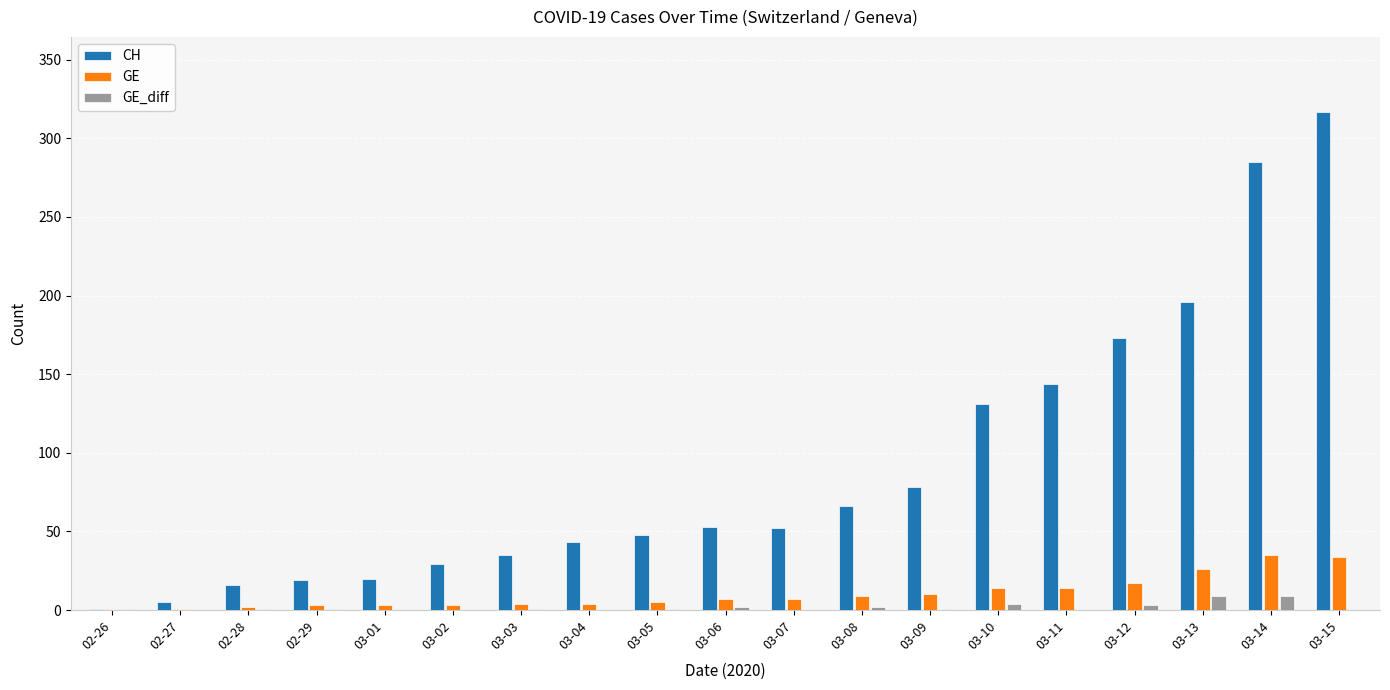

Which label corresponds to the largest value in the chart?

03-15